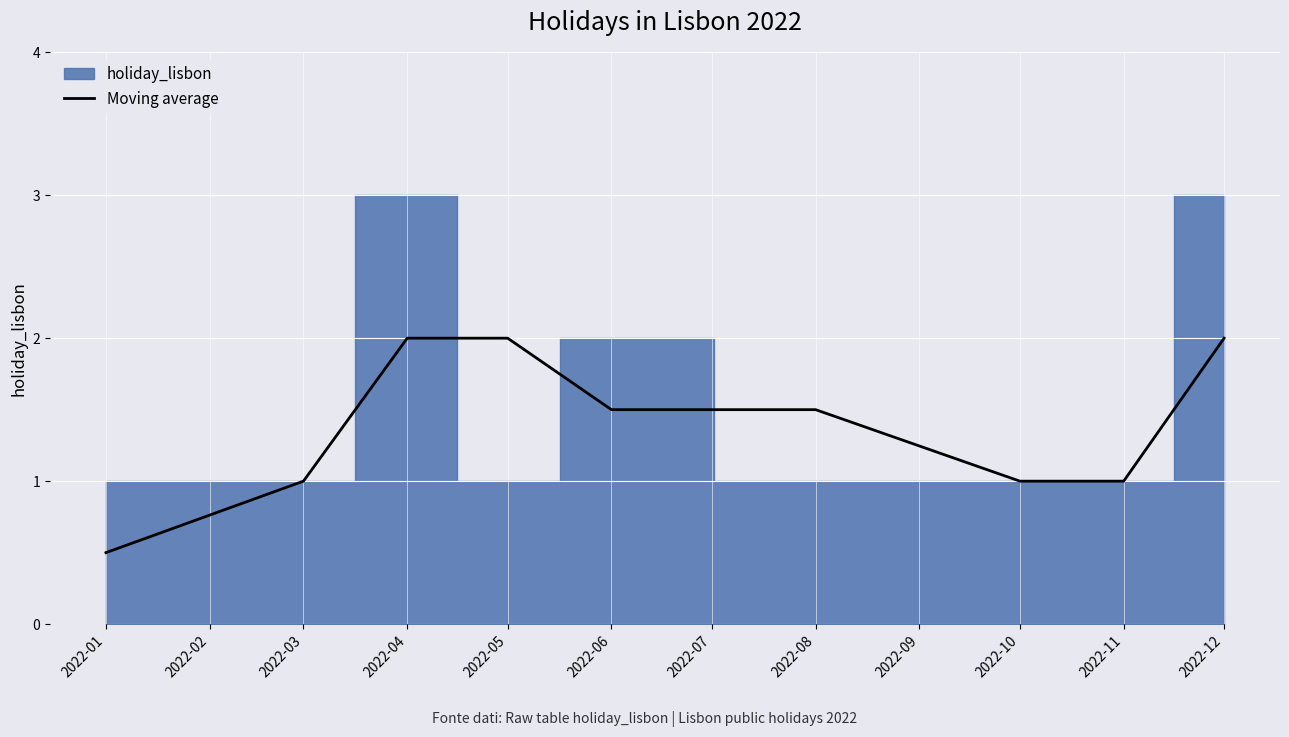

At which category does the chart reach its minimum across all series?

2022-01